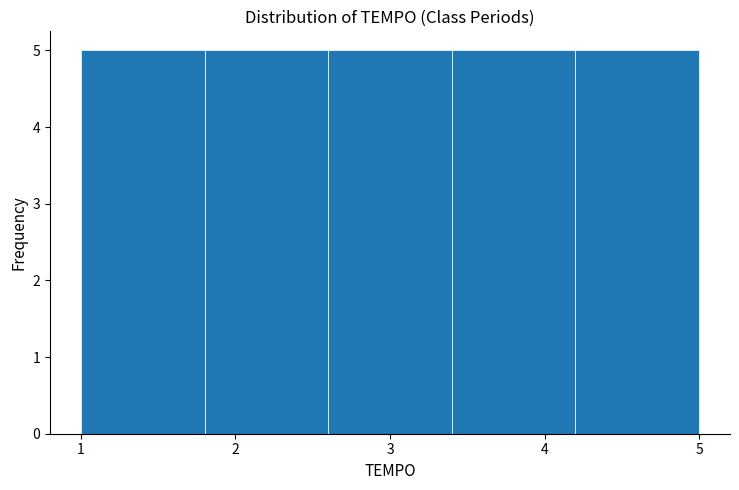

Reading left to right, transcribe this chart: for each bar, give the range it covers on the x-axis and its height. The values are not printed on the chart, so give them approximately, as read against the axis.

1.0 to 1.8: 5
1.8 to 2.6: 5
2.6 to 3.4: 5
3.4 to 4.2: 5
4.2 to 5.0: 5